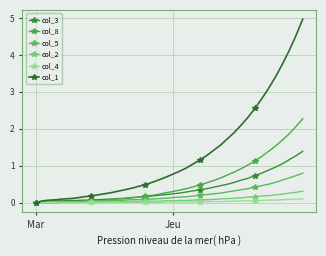

What is the label of the 35th point from the right?

5